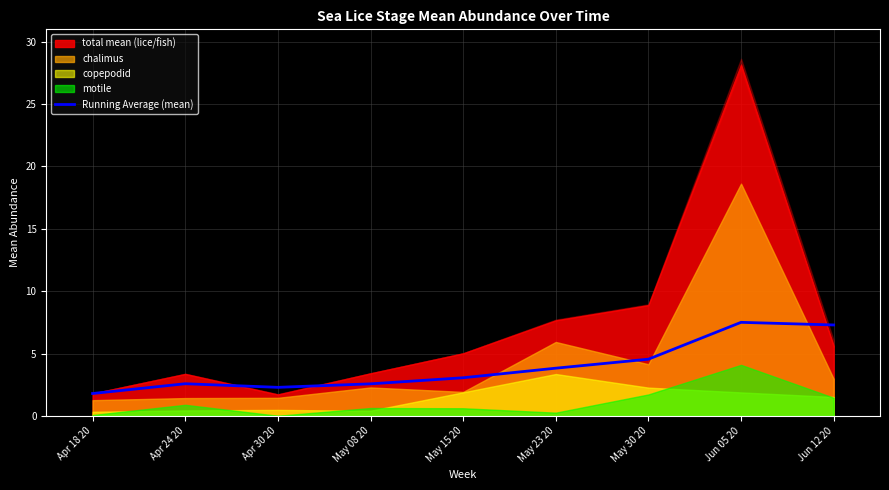

Where is the data nearest to the value 4?

May 23 20